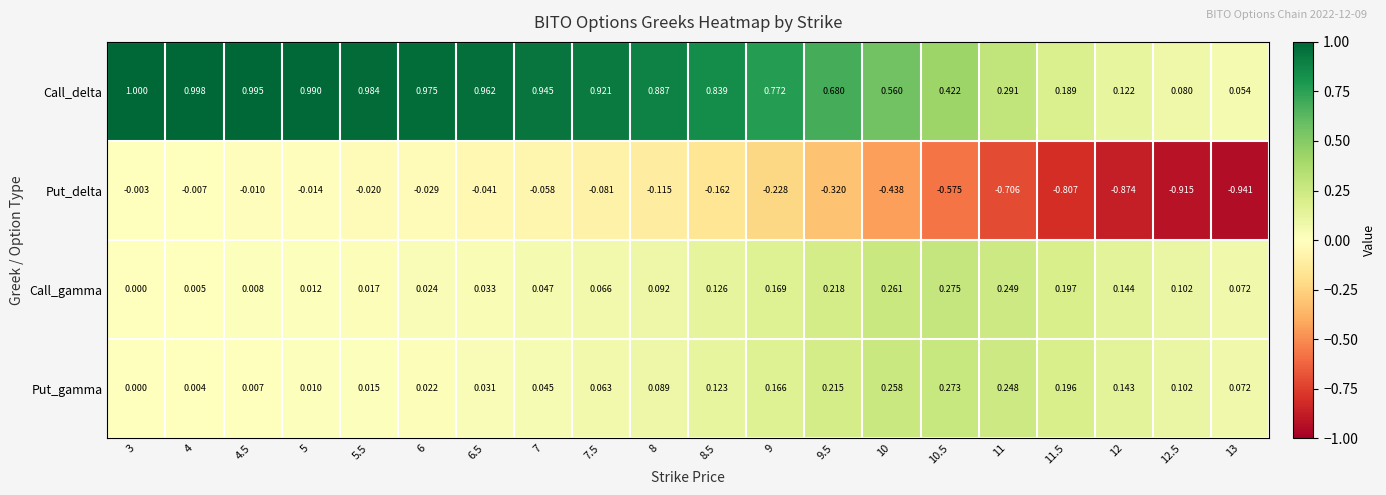

Which series has the largest total across all categories?

Call_delta